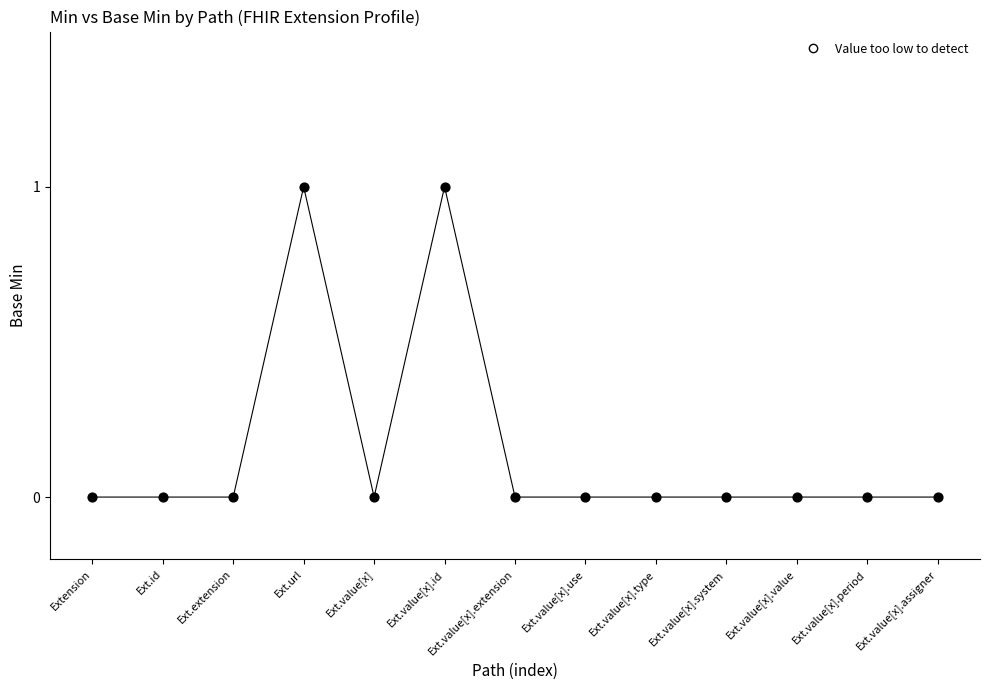

How many points are shown in the scatter plot?

13